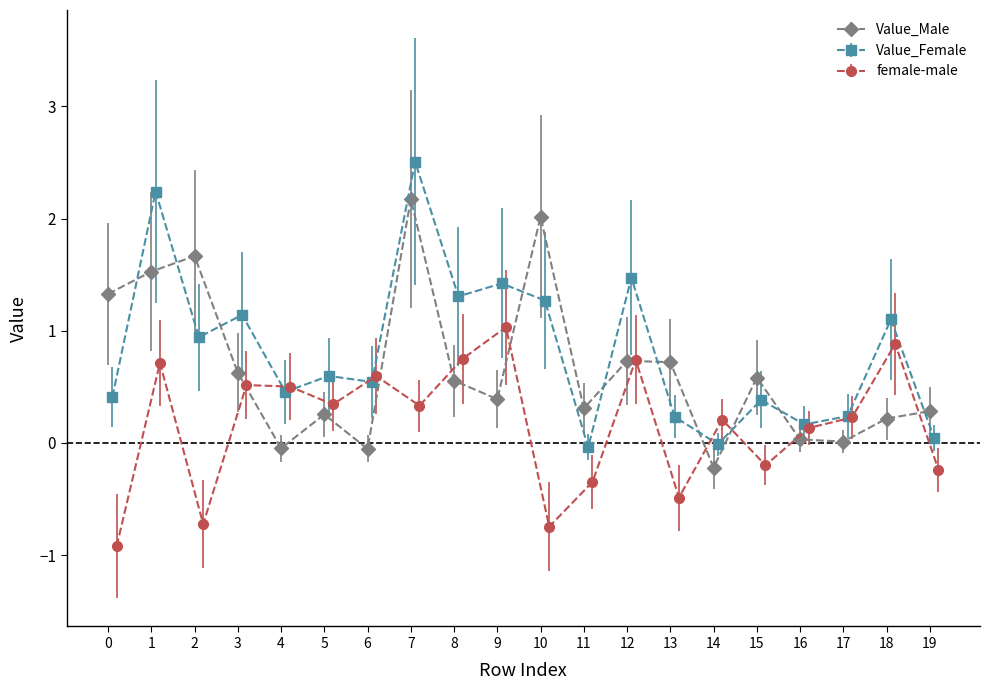

How many values in Value_Female are below zero?

2